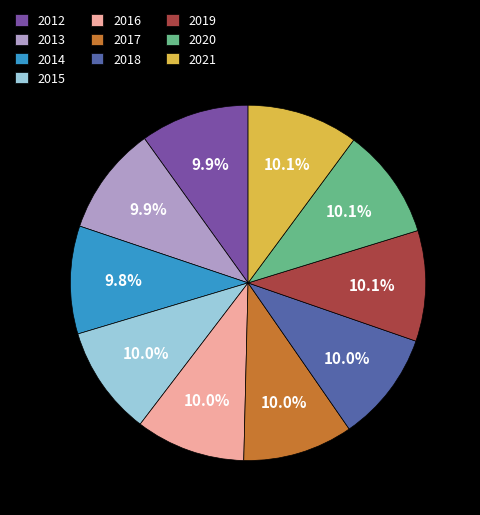

The 2021 slice represents 10% of the pie. True or false?

True